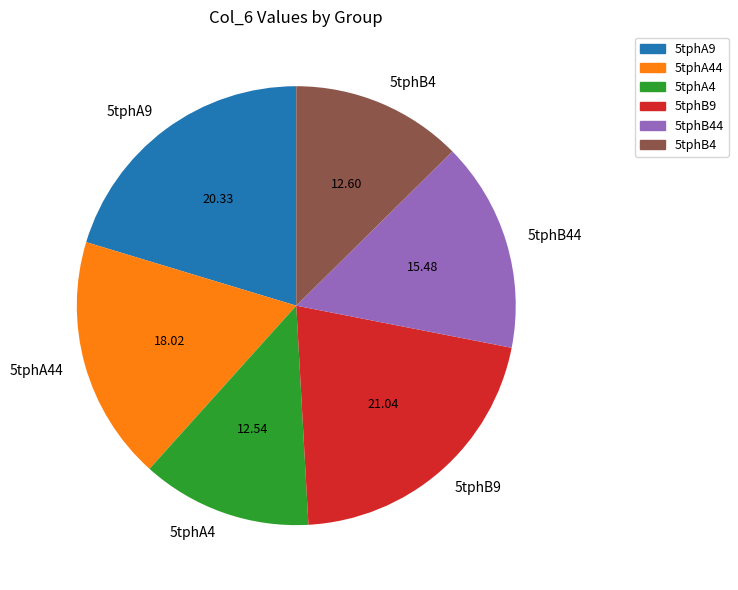

Which has a higher value, 5tphA9 or 5tphA44?

5tphA9